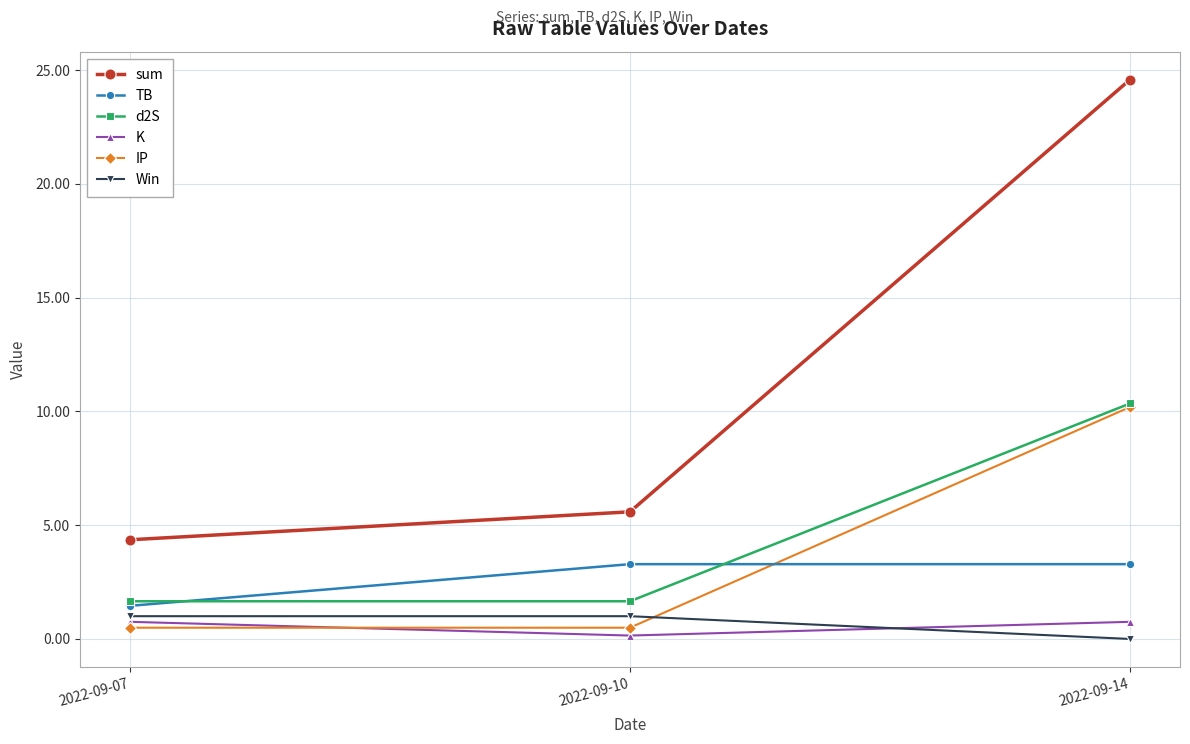

Which series has the widest spread of values?

sum